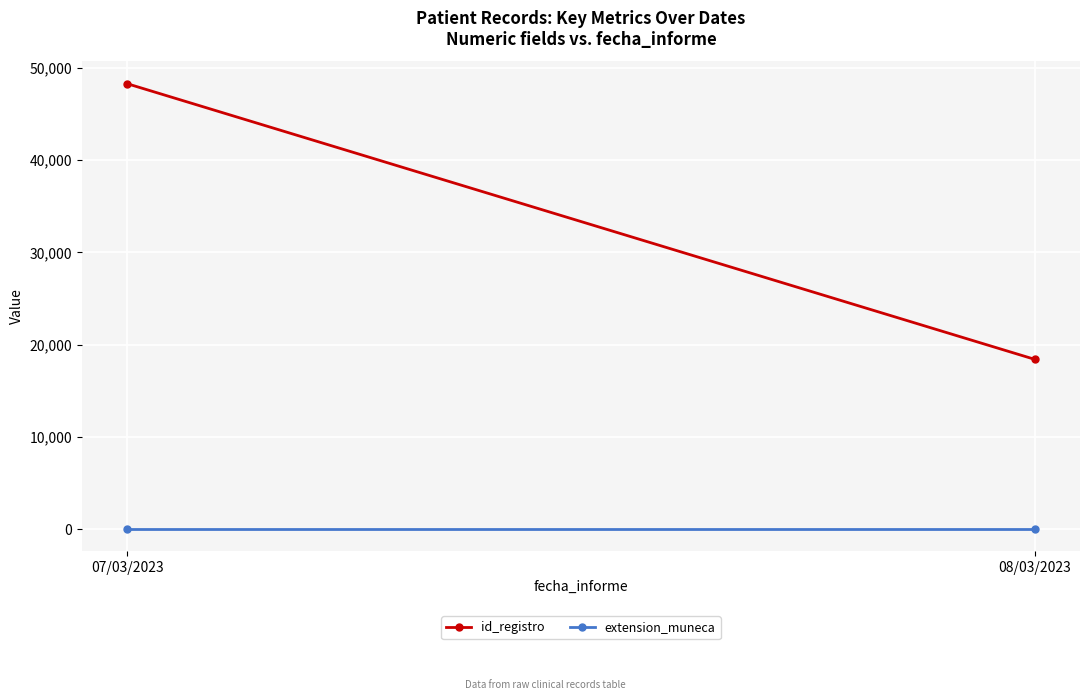

What is the label of the 1st point from the left?

07/03/2023